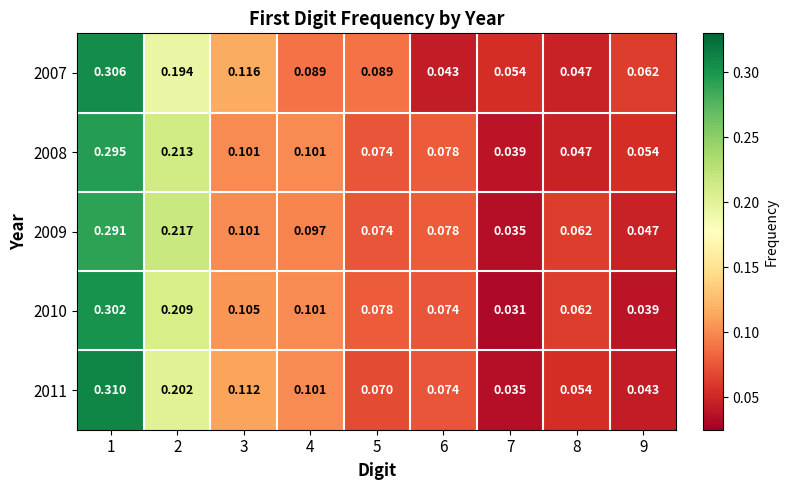

How many distinct data groups are displayed?

5